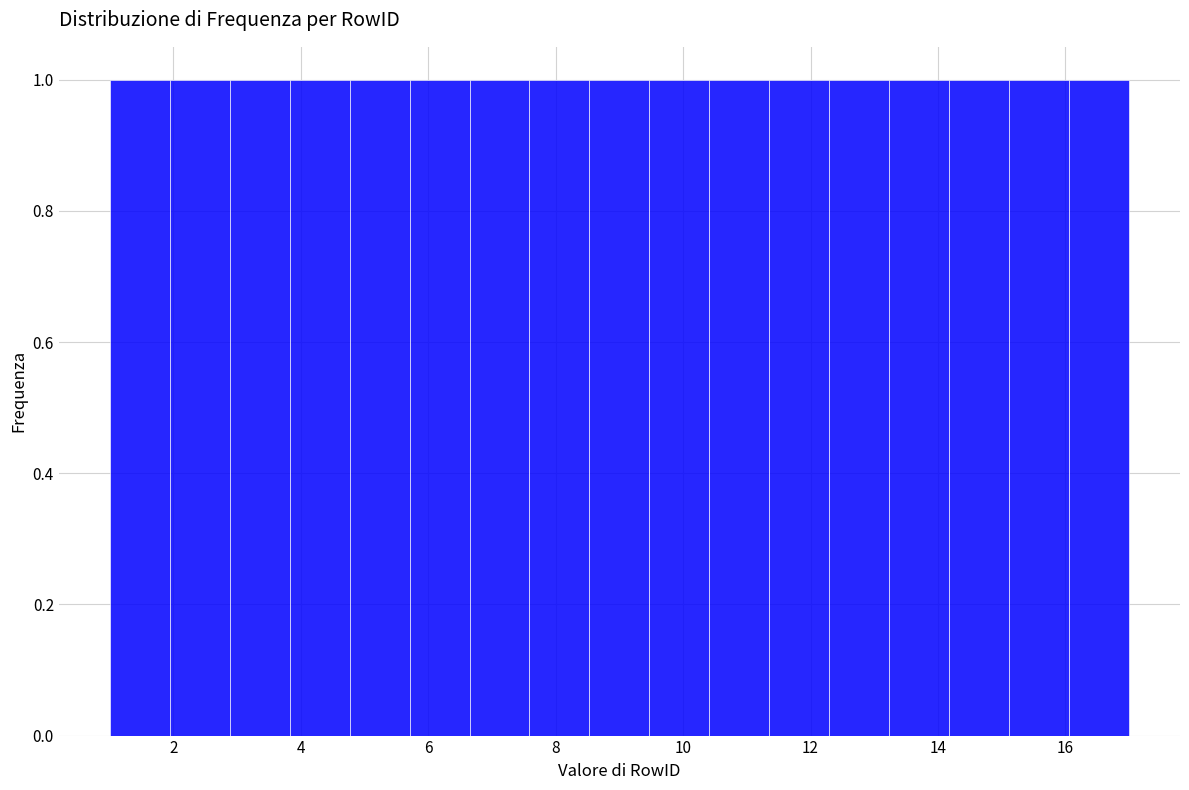

Reading left to right, list every bar in this chart as the range it spans on the x-axis followed by its height. Neither the bar edges nor the heights are printed on the chart, so give them approximately, as read against the axes.

1.0 to 2.0: 1
2.0 to 2.8: 1
2.8 to 3.8: 1
3.8 to 4.8: 1
4.8 to 5.8: 1
5.8 to 6.6: 1
6.6 to 7.6: 1
7.6 to 8.6: 1
8.6 to 9.4: 1
9.4 to 10.4: 1
10.4 to 11.4: 1
11.4 to 12.2: 1
12.2 to 13.2: 1
13.2 to 14.2: 1
14.2 to 15.2: 1
15.2 to 16.0: 1
16.0 to 17.0: 1